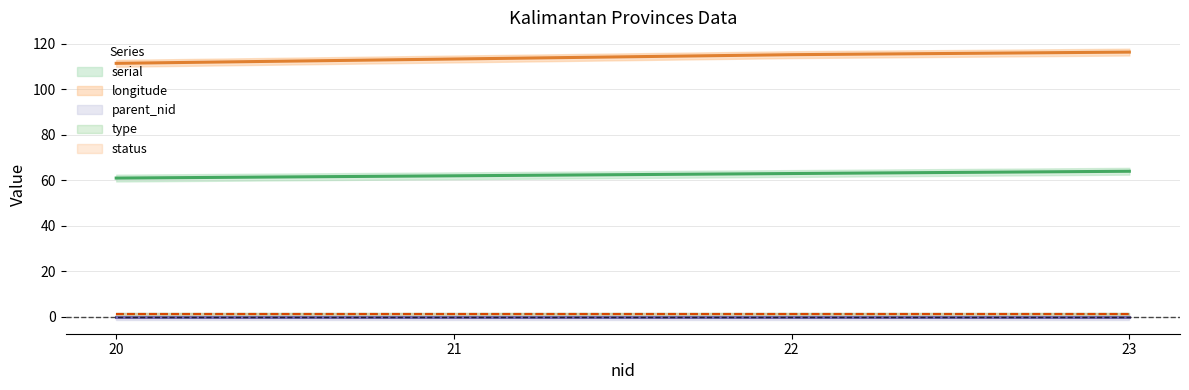

Where does the longitude series first go above 115?

22